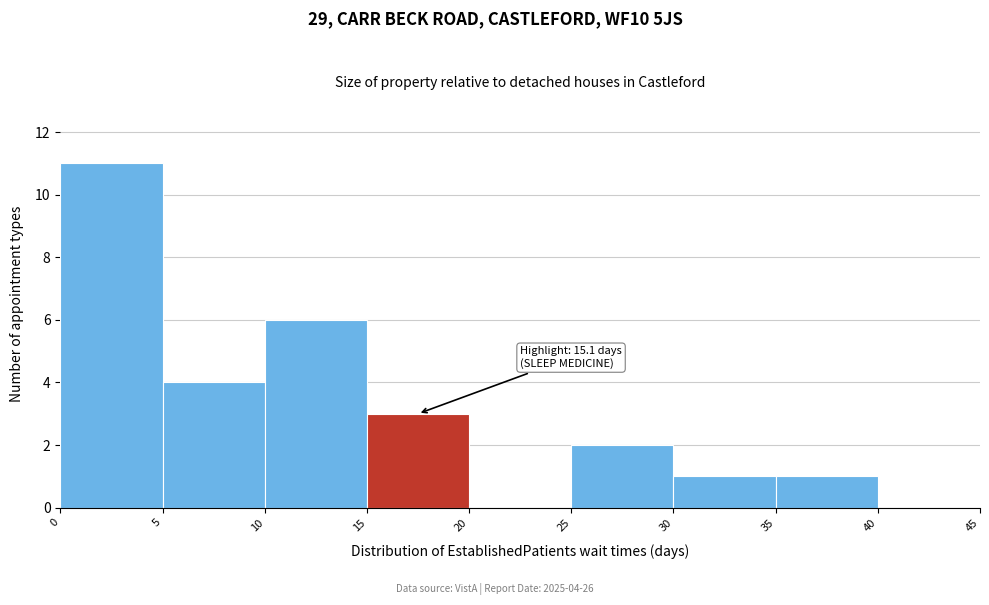

Over which range of the x-axis is the bar tallest?

0 to 5